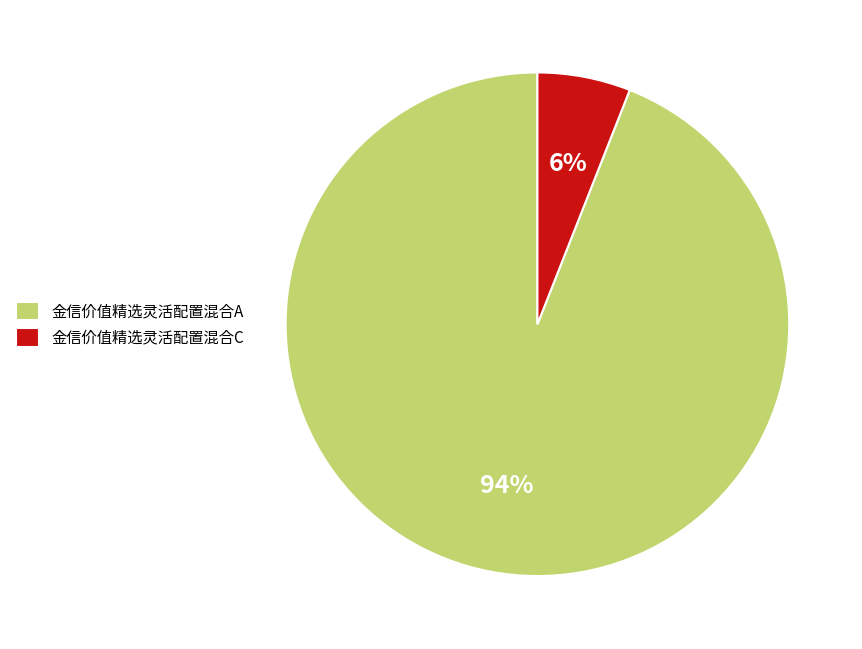

To the nearest percent, what percentage of the pie is 金信价值精选灵活配置混合C?

6%